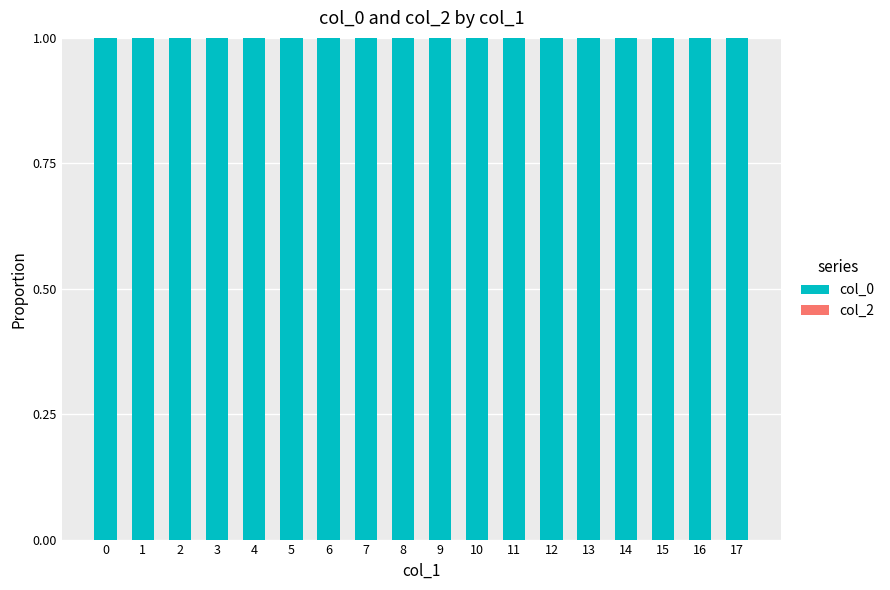

Reading left to right, transcribe all the data shown in this chart.

col_0: 1	1	1	1	1	1	1	1	1	1	1	1	1	1	1	1	1	1
col_2: 0	0	0	0	0	0	0	0	0	0	0	0	0	0	0	0	0	0